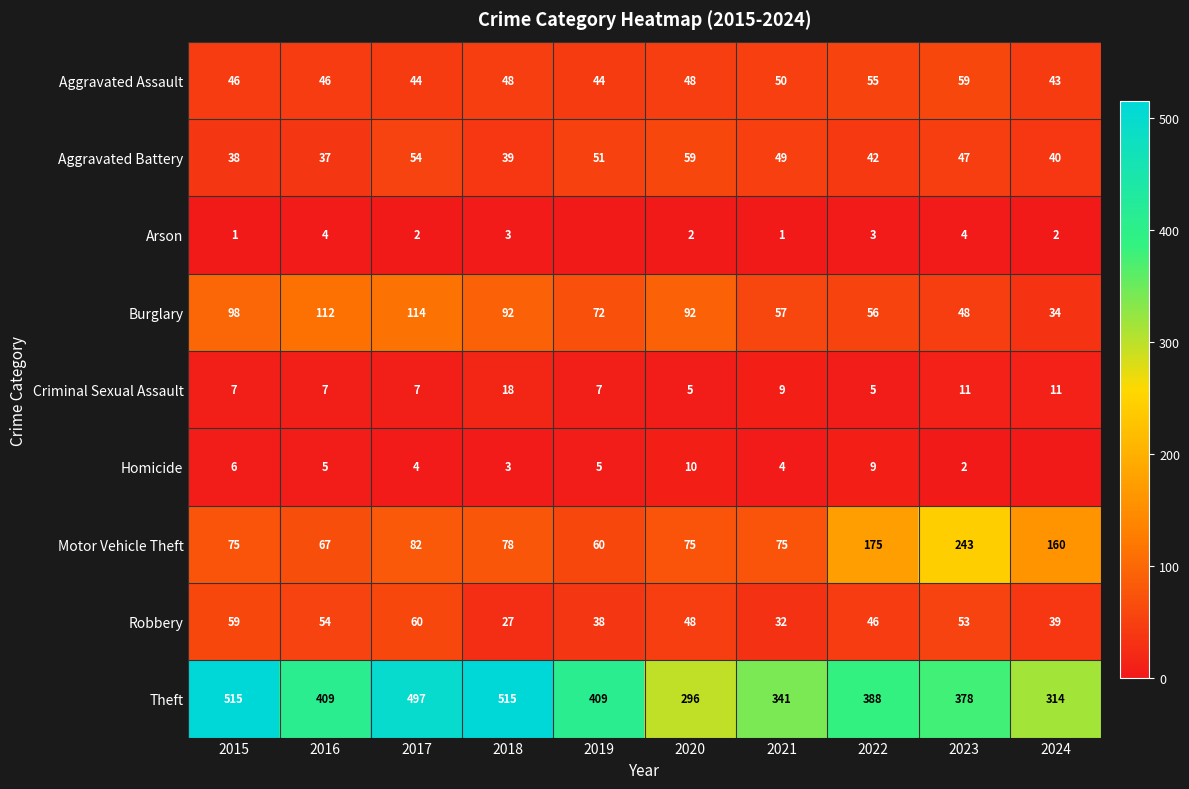

What is the total value across all series at 2015?

845